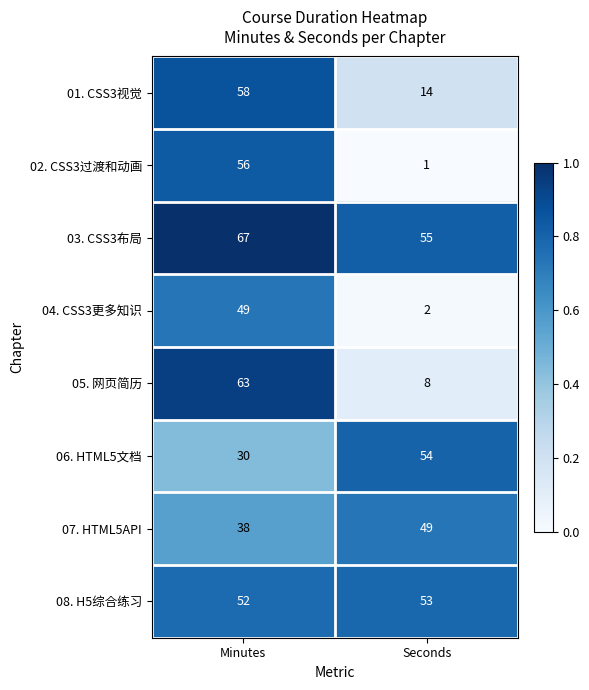

Count the number of data series in this chart.

8